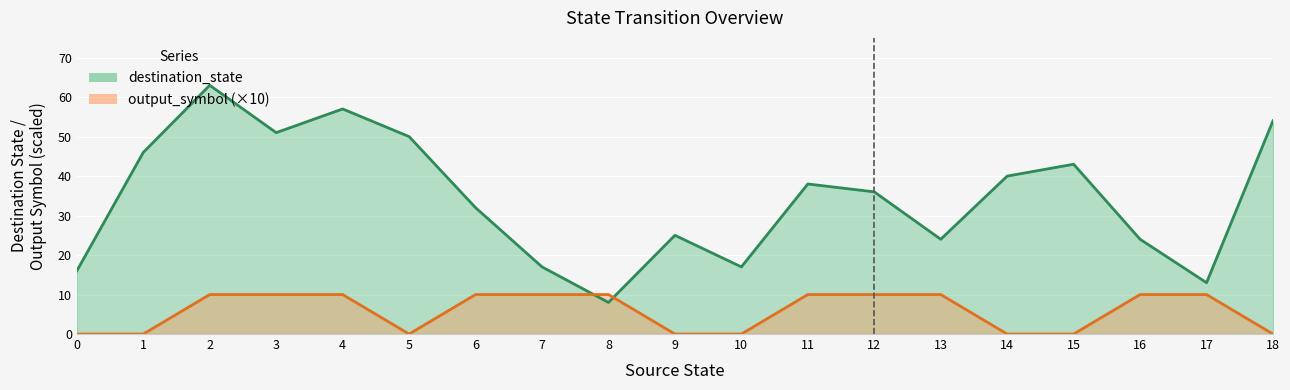

Is it true that destination_state equals 24 at 16?

True